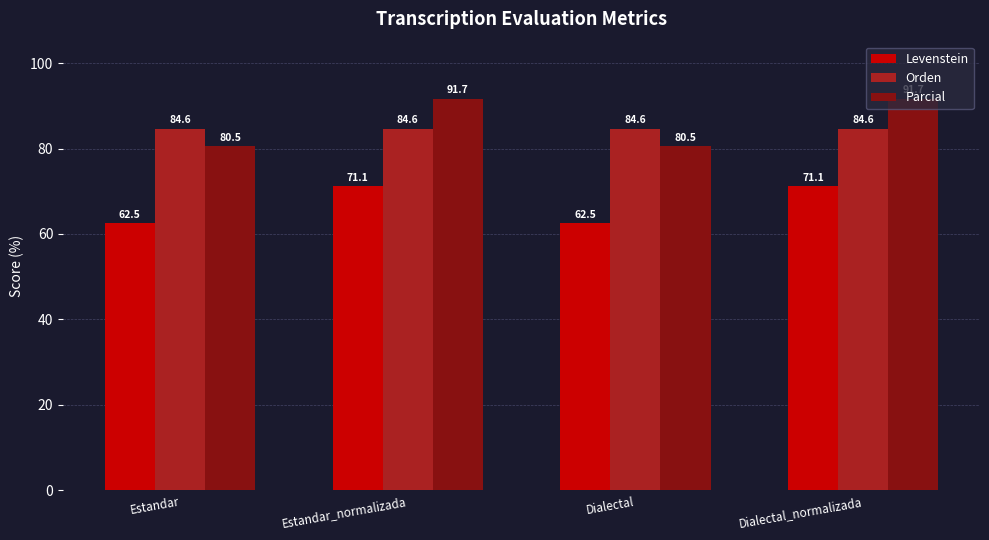

Reading left to right, transcribe all the data shown in this chart.

Levenstein: 62.5	71.1	62.5	71.1
Orden: 84.6	84.6	84.6	84.6
Parcial: 80.5	91.7	80.5	91.7